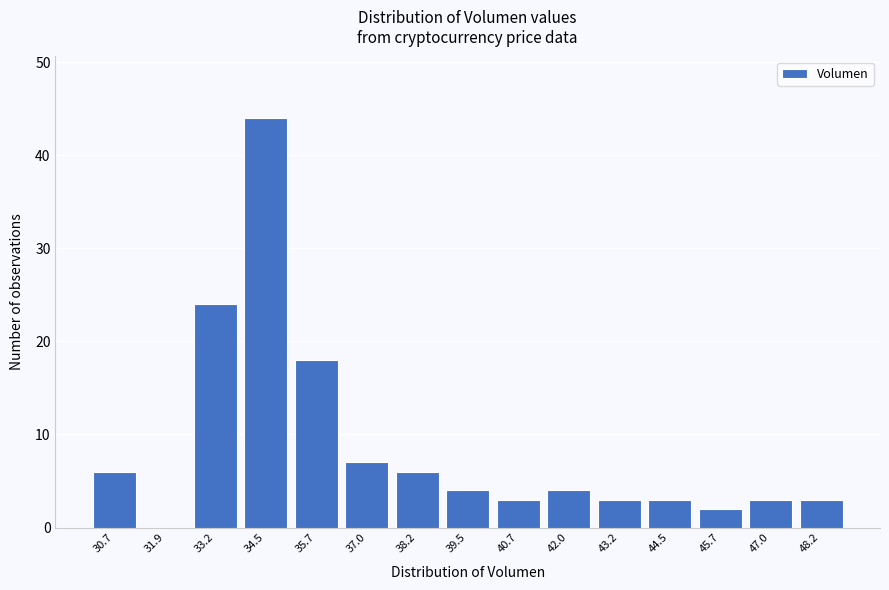

Reading right to left, list all the values displayed in this chart.

48.2=3	47.0=3	45.7=2	44.5=3	43.2=3	42.0=4	40.7=3	39.5=4	38.2=6	37.0=7	35.7=18	34.5=44	33.2=24	31.9=0	30.7=6